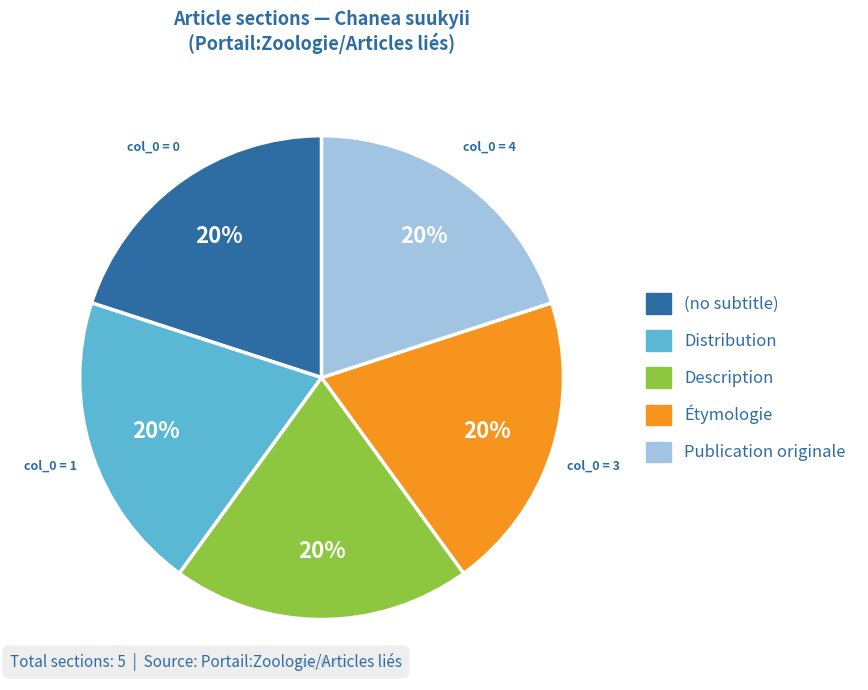

To the nearest percent, what portion does Publication originale represent?

20%